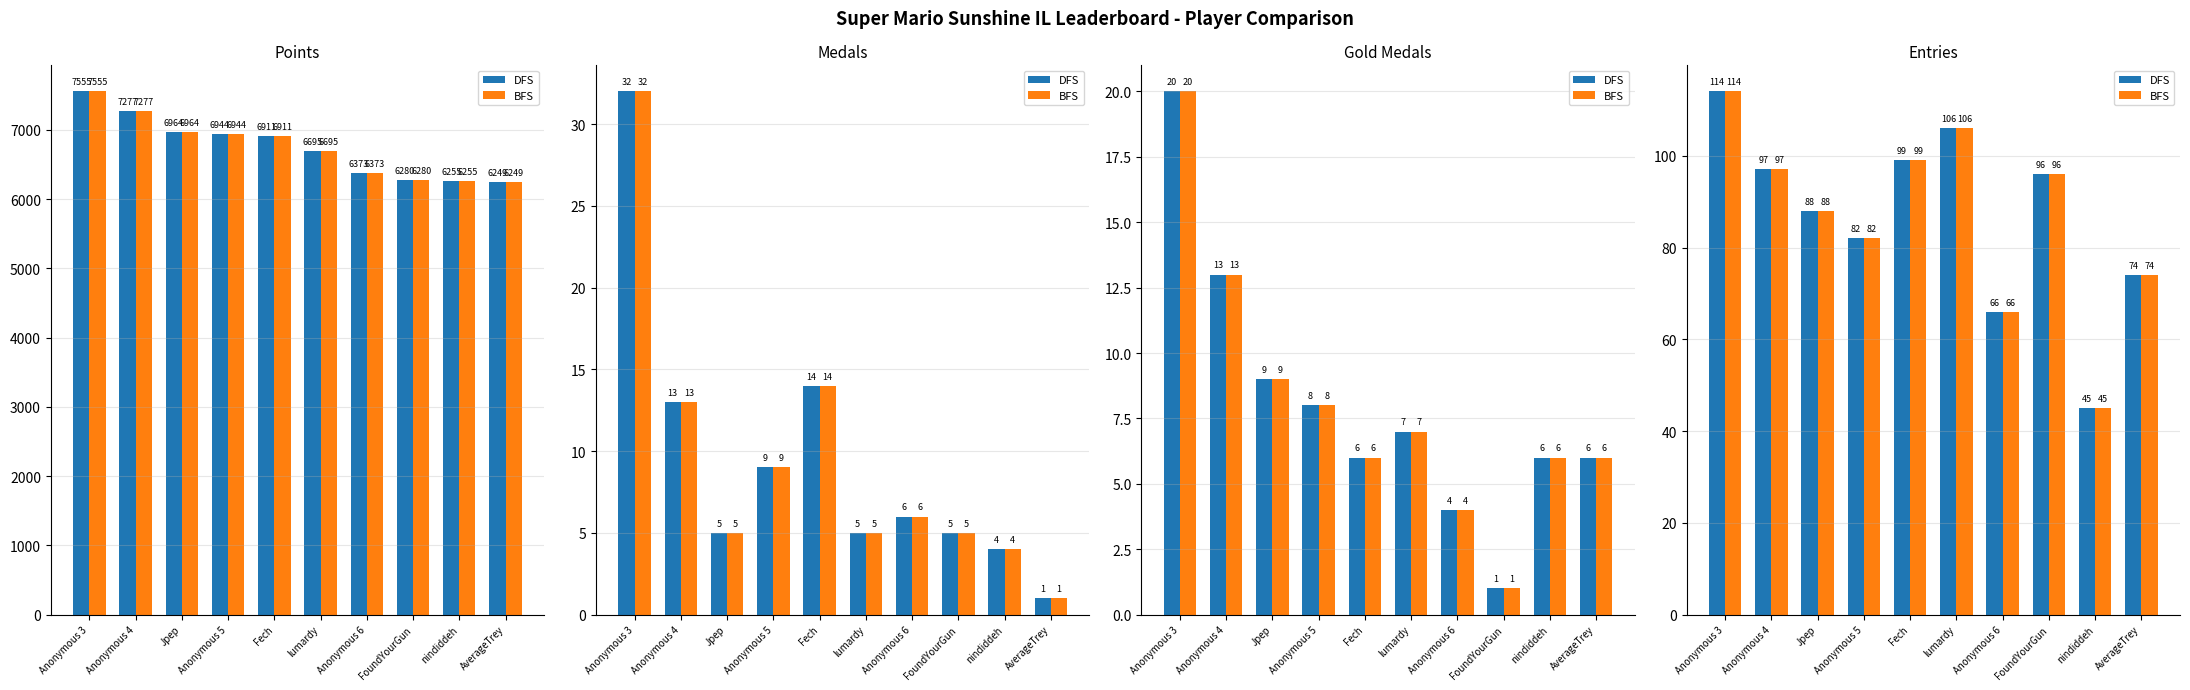

Which has a higher value, Fech or FoundYourGun?

Fech